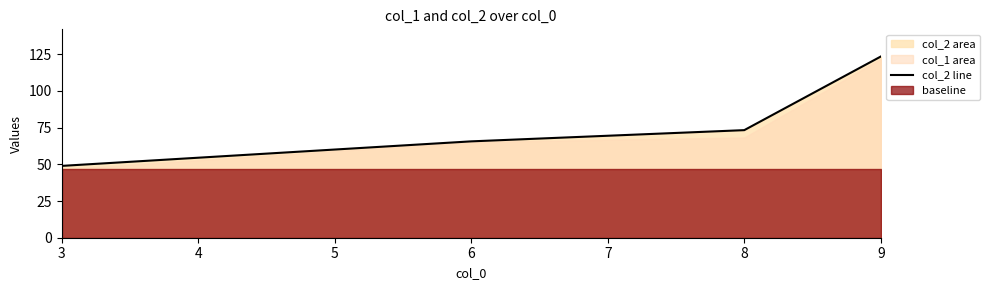

Rank the categories by col_2 line value from highest to lowest.

9, 8, 6, 3